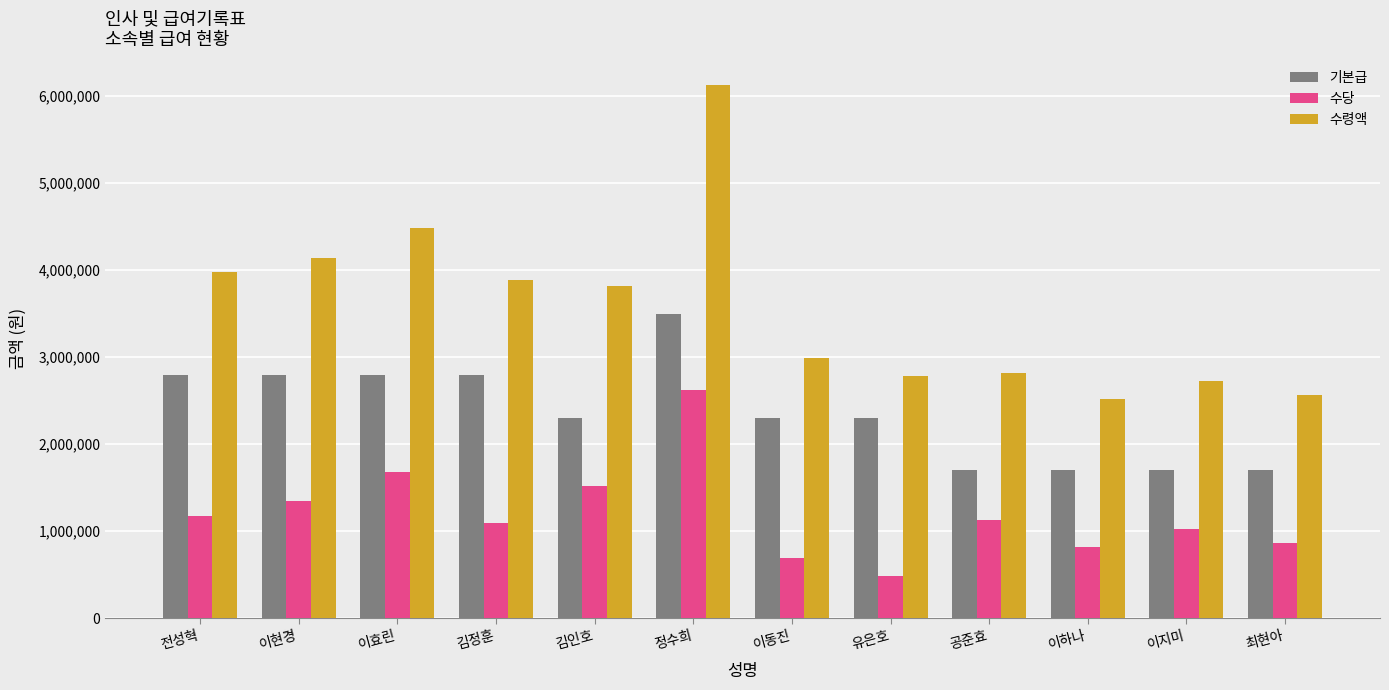

Count the 기본급 values in the range 1700000 to 2800000.

11